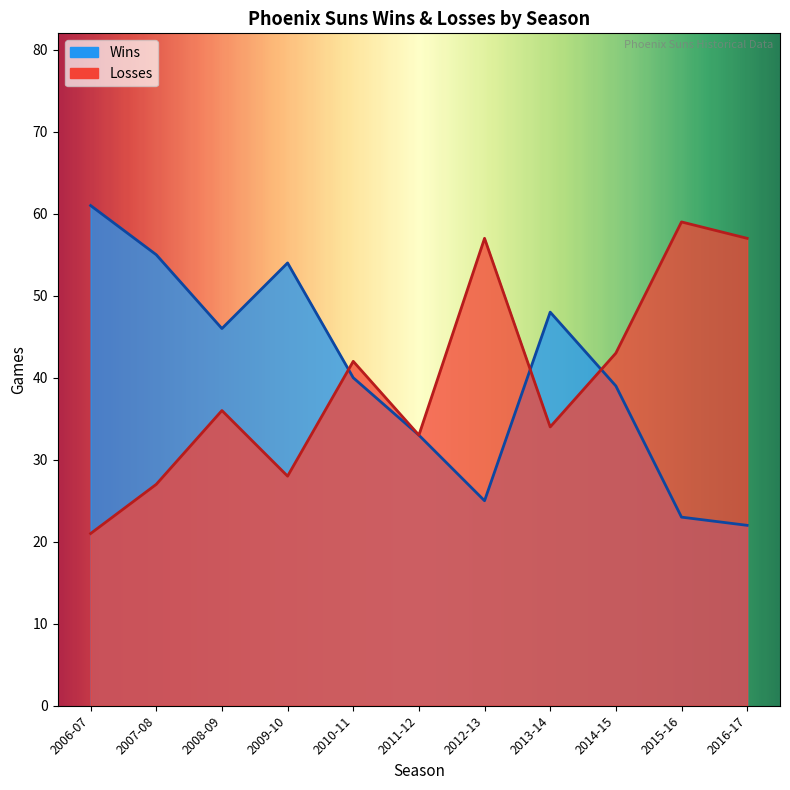

Is it true that Wins equals 77 at 2013-14?

False